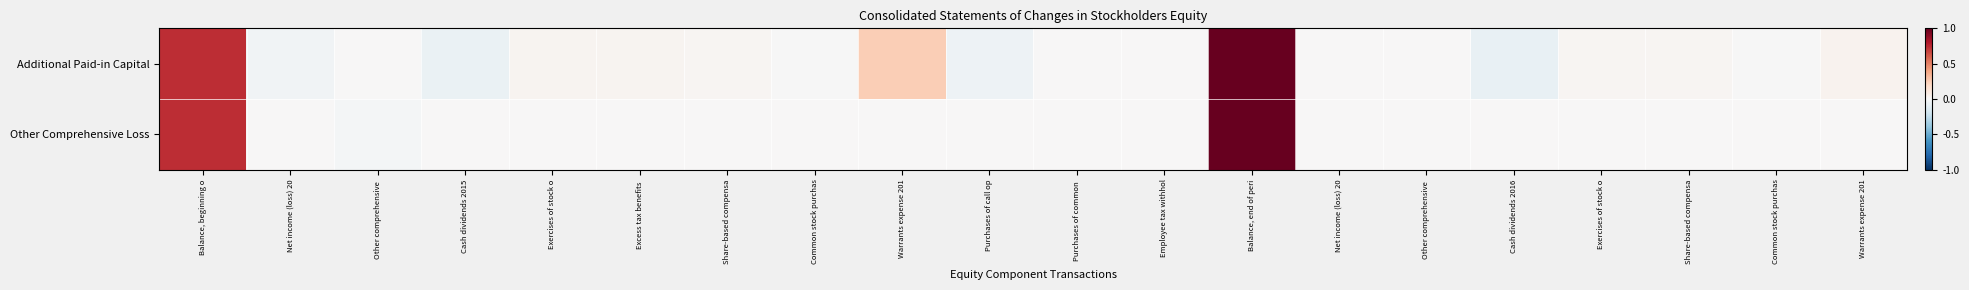

Which series has the largest total across all categories?

Additional Paid-in Capital